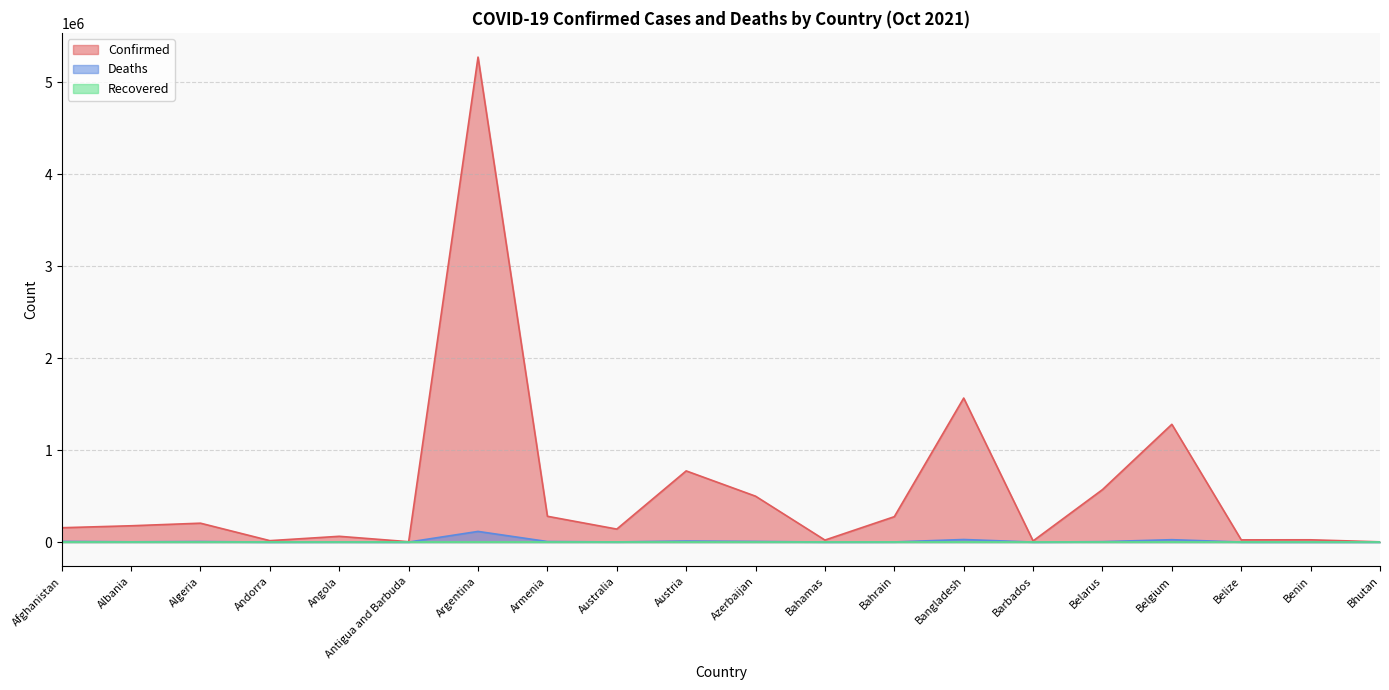

At which category is the sum across all series the highest?

Argentina